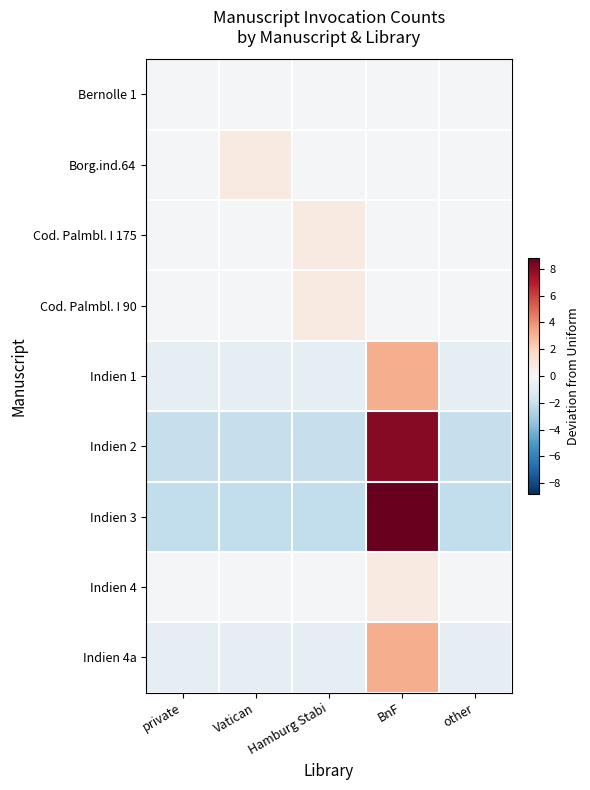

Rank the series by their maximum value, from lowest to highest.

Bernolle 1, Borg.ind.64, Cod. Palmbl. I 175, Cod. Palmbl. I 90, Indien 4, Indien 1, Indien 4a, Indien 2, Indien 3